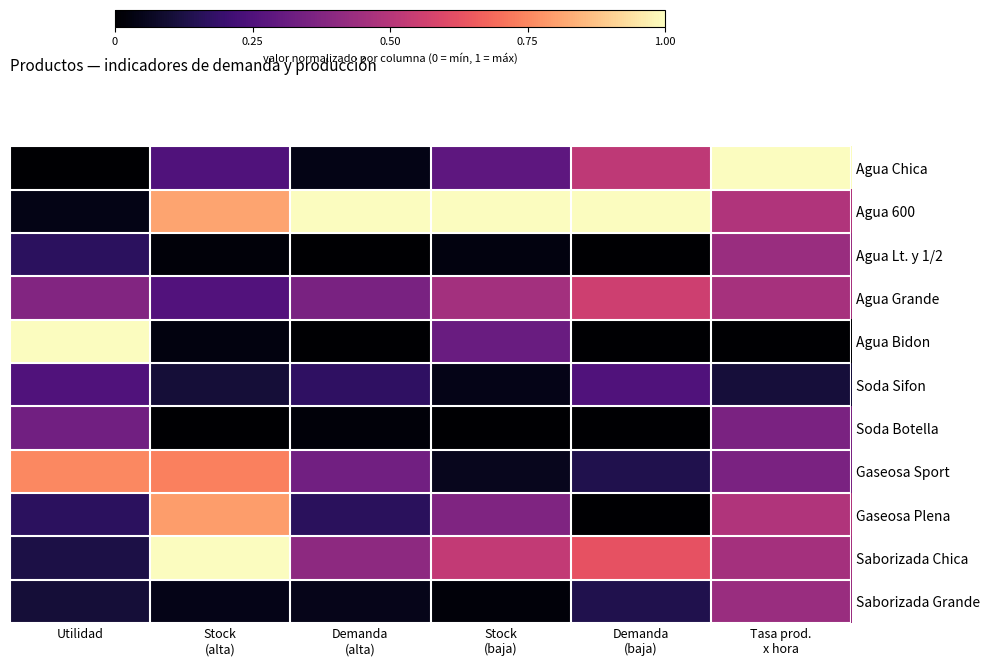

Reading left to right, what are all the values shown in this chart?

Agua Chica: Utilidad=0.0	Stock
(alta)=0.2	Demanda
(alta)=0.0	Stock
(baja)=0.3	Demanda
(baja)=0.5	Tasa prod.
x hora=1.0
Agua 600: Utilidad=0.0	Stock
(alta)=0.8	Demanda
(alta)=1.0	Stock
(baja)=1.0	Demanda
(baja)=1.0	Tasa prod.
x hora=0.5
Agua Lt. y 1/2: Utilidad=0.2	Stock
(alta)=0.0	Demanda
(alta)=0.0	Stock
(baja)=0.0	Demanda
(baja)=0.0	Tasa prod.
x hora=0.4
Agua Grande: Utilidad=0.4	Stock
(alta)=0.3	Demanda
(alta)=0.4	Stock
(baja)=0.5	Demanda
(baja)=0.6	Tasa prod.
x hora=0.5
Agua Bidon: Utilidad=1.0	Stock
(alta)=0.0	Demanda
(alta)=0.0	Stock
(baja)=0.3	Demanda
(baja)=0.0	Tasa prod.
x hora=0.0
Soda Sifon: Utilidad=0.2	Stock
(alta)=0.1	Demanda
(alta)=0.2	Stock
(baja)=0.0	Demanda
(baja)=0.2	Tasa prod.
x hora=0.1
Soda Botella: Utilidad=0.3	Stock
(alta)=0.0	Demanda
(alta)=0.0	Stock
(baja)=0.0	Demanda
(baja)=0.0	Tasa prod.
x hora=0.4
Gaseosa Sport: Utilidad=0.8	Stock
(alta)=0.7	Demanda
(alta)=0.3	Stock
(baja)=0.1	Demanda
(baja)=0.1	Tasa prod.
x hora=0.4
Gaseosa Plena: Utilidad=0.2	Stock
(alta)=0.8	Demanda
(alta)=0.2	Stock
(baja)=0.4	Demanda
(baja)=0.0	Tasa prod.
x hora=0.5
Saborizada Chica: Utilidad=0.1	Stock
(alta)=1.0	Demanda
(alta)=0.4	Stock
(baja)=0.5	Demanda
(baja)=0.6	Tasa prod.
x hora=0.5
Saborizada Grande: Utilidad=0.1	Stock
(alta)=0.0	Demanda
(alta)=0.0	Stock
(baja)=0.0	Demanda
(baja)=0.1	Tasa prod.
x hora=0.4